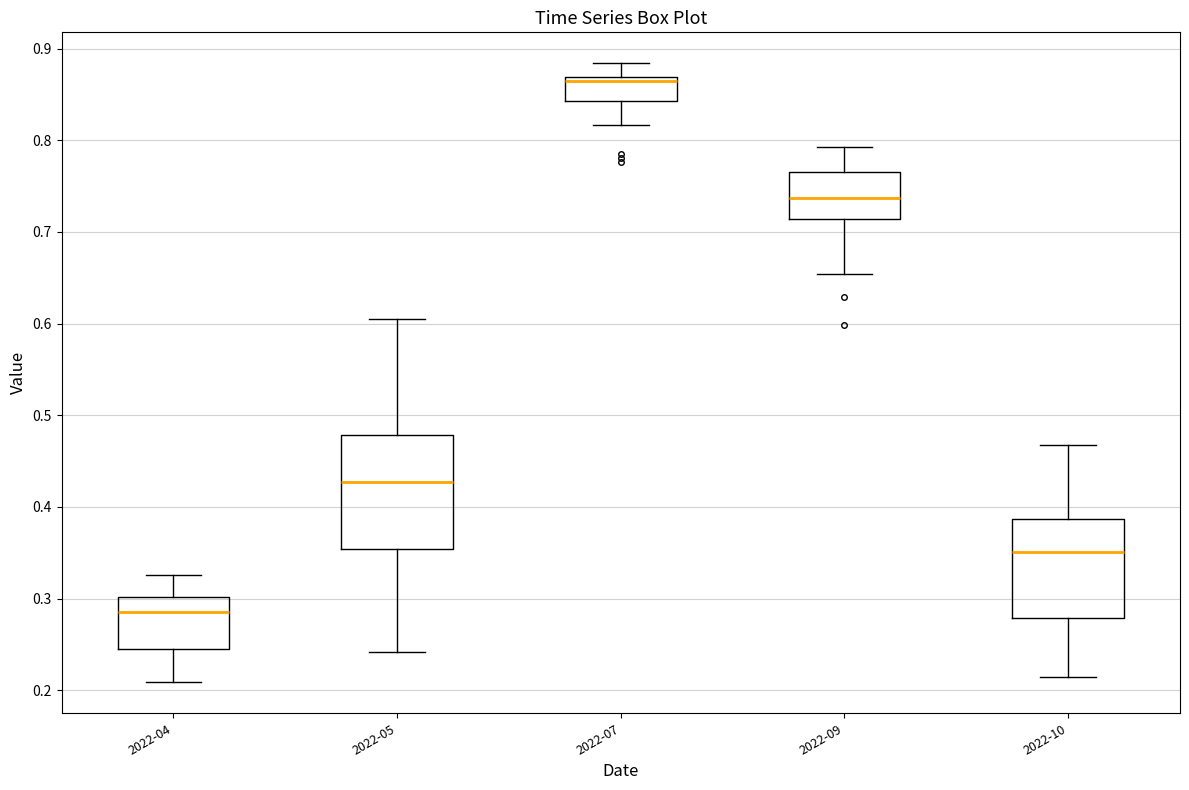

Reading left to right, transcribe this box plot: for each box, give where its median line is, the range the box spans, and where its two whiskers end, as read against the y-axis. The values are not printed on the chart, so give them approximately, as read against the axis.

2022-04: median 0.28, box 0.25 to 0.30, whiskers 0.21 to 0.33
2022-05: median 0.43, box 0.35 to 0.48, whiskers 0.24 to 0.60
2022-07: median 0.87 (just below the box's upper edge), box 0.84 to 0.87, whiskers 0.82 to 0.88
2022-09: median 0.74, box 0.71 to 0.77, whiskers 0.65 to 0.79
2022-10: median 0.35, box 0.28 to 0.39, whiskers 0.21 to 0.47